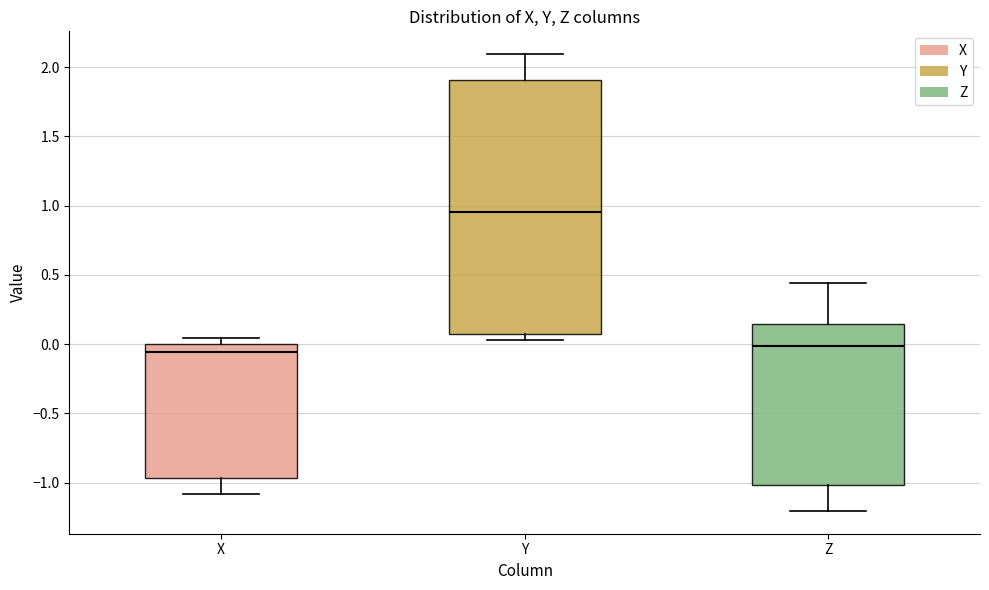

Which box has the highest median line?

Y